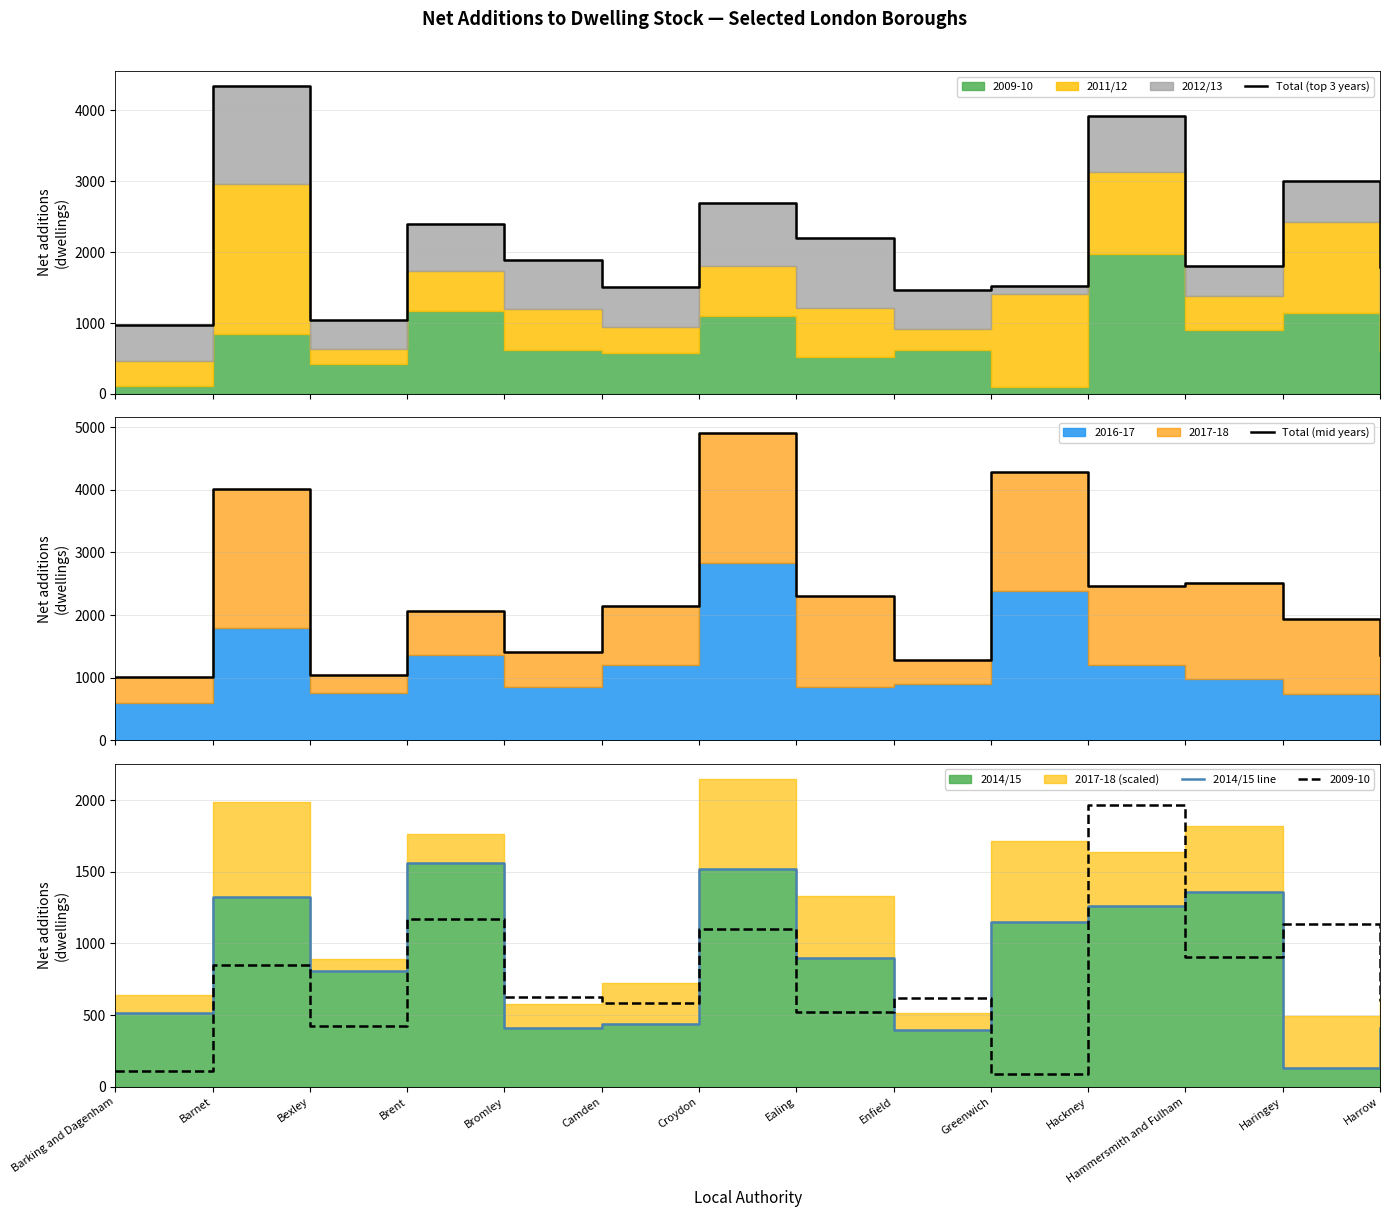

What is the lowest value of the Total (top 3 years) series?

965.7